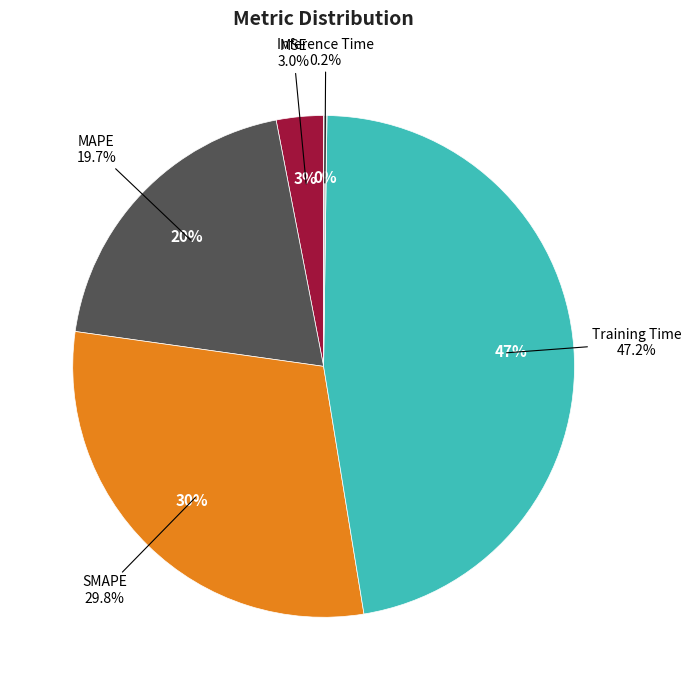

Is it true that MSE is 17% of the pie?

False